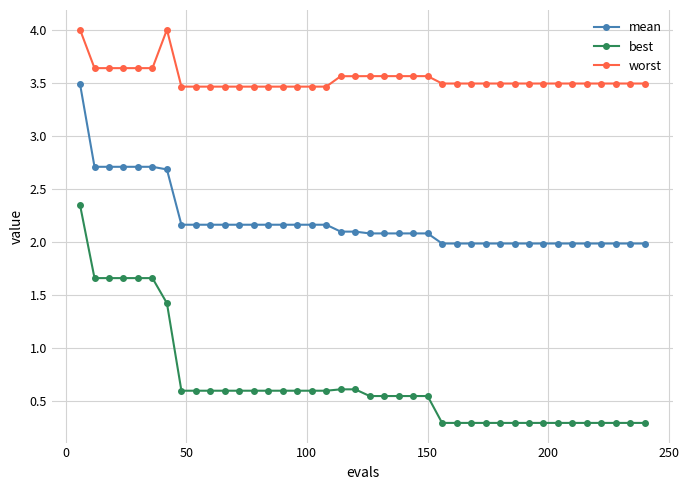

Does the chart have visible grid lines?

Yes